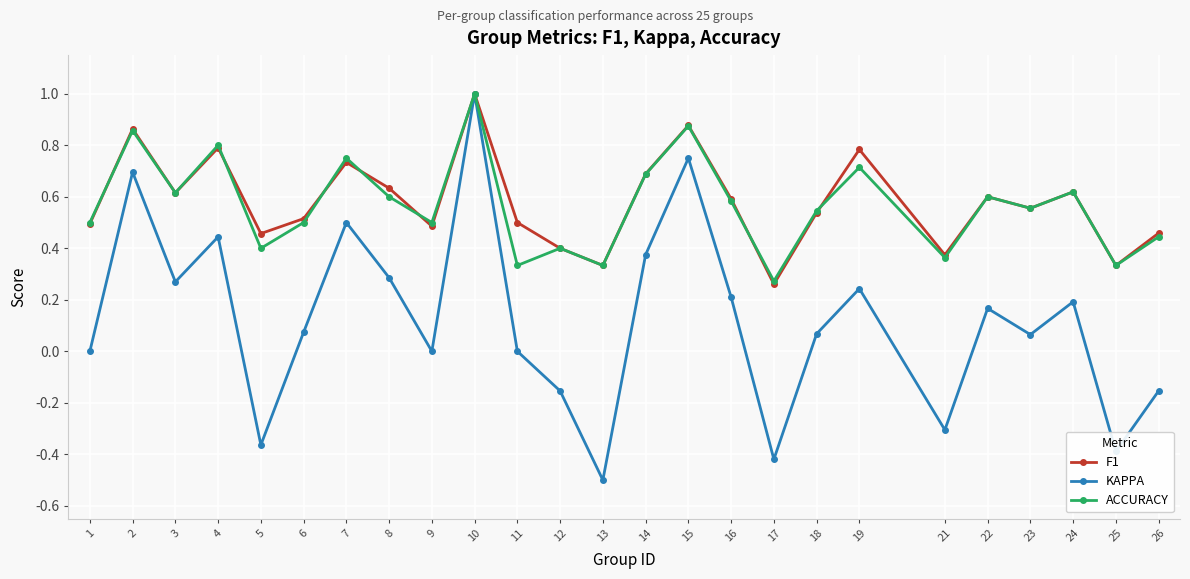

What is the sum of all KAPPA values?

3.1